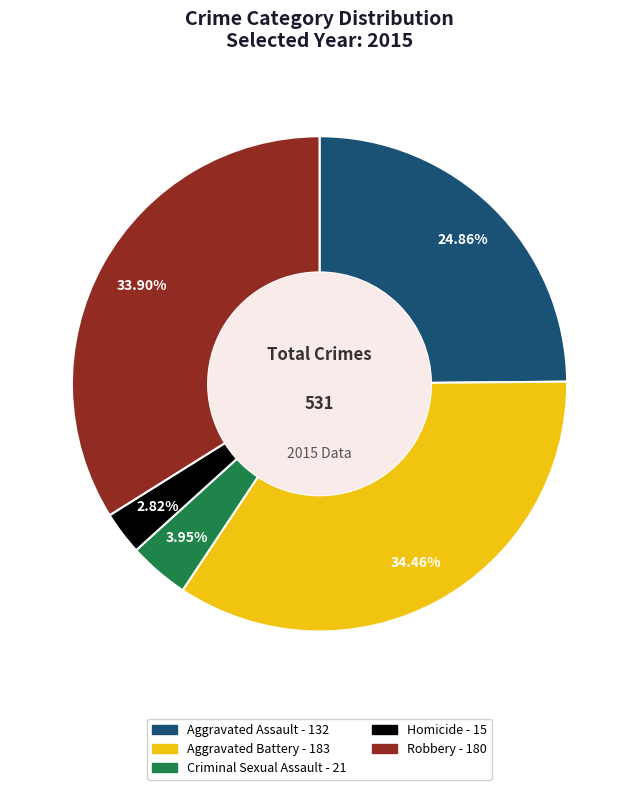

How many slices are in this pie chart?

5